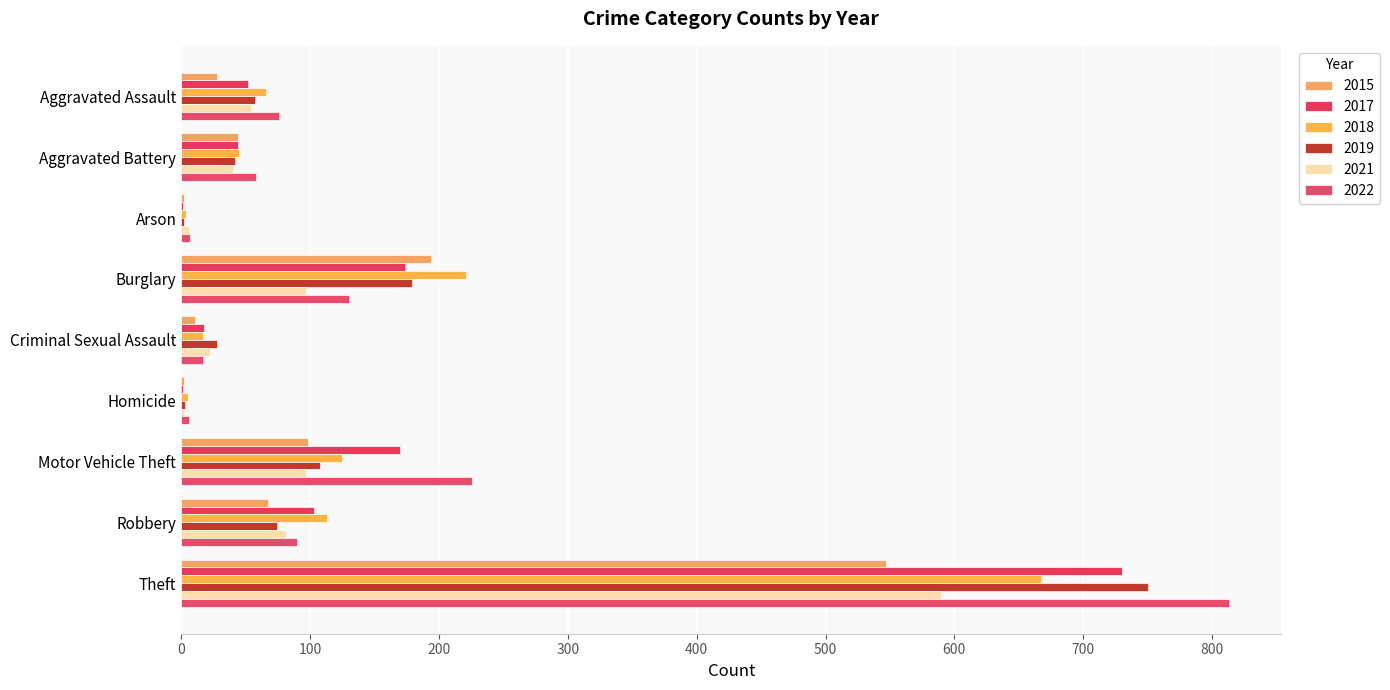

Count the number of categories in the chart.

9